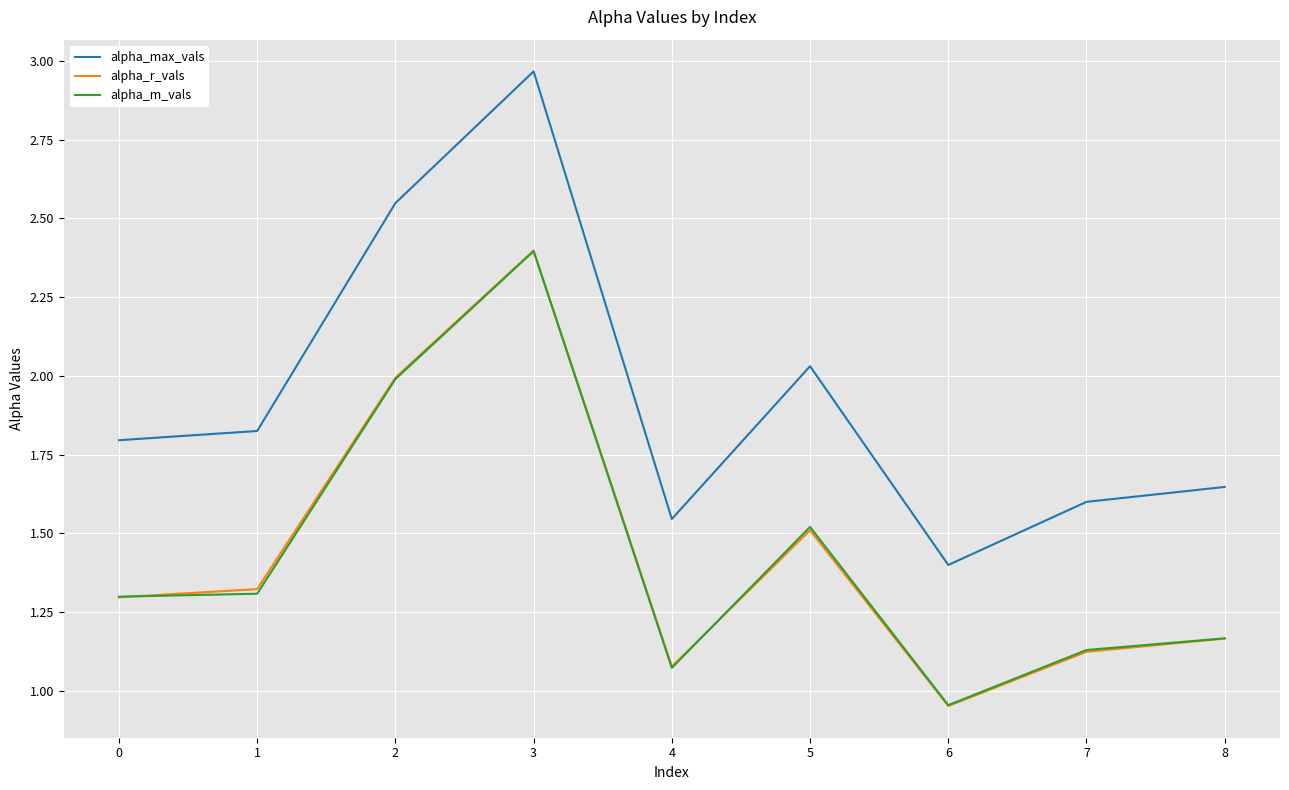

Between 0 and 7, which series saw the biggest shift?

alpha_max_vals